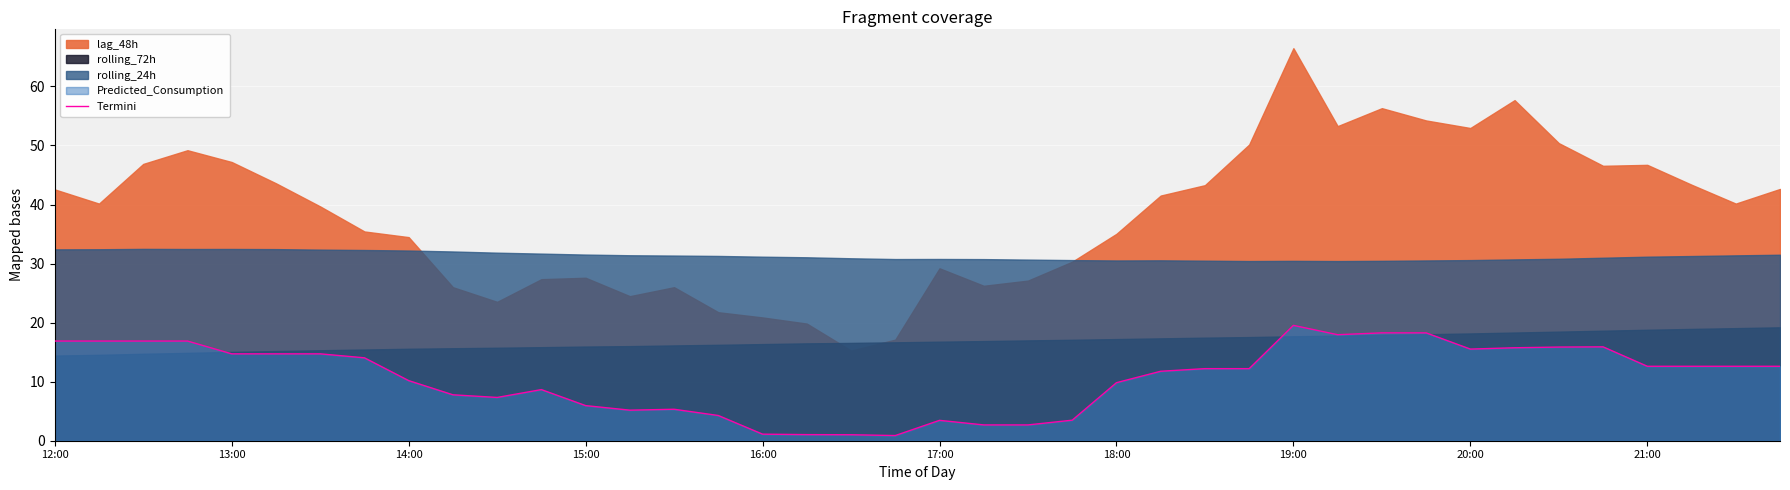

How many lines are shown in the chart?

1